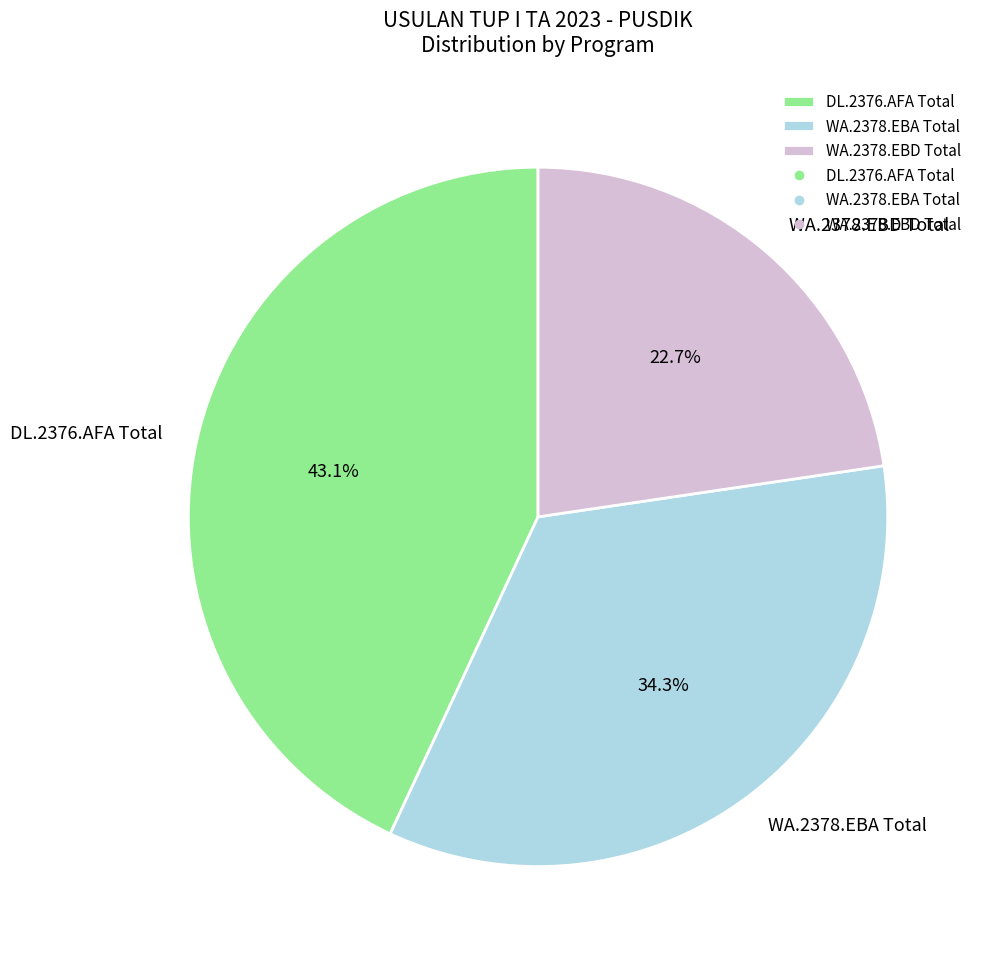

Rank the categories by value from lowest to highest.

WA.2378.EBD Total, WA.2378.EBA Total, DL.2376.AFA Total